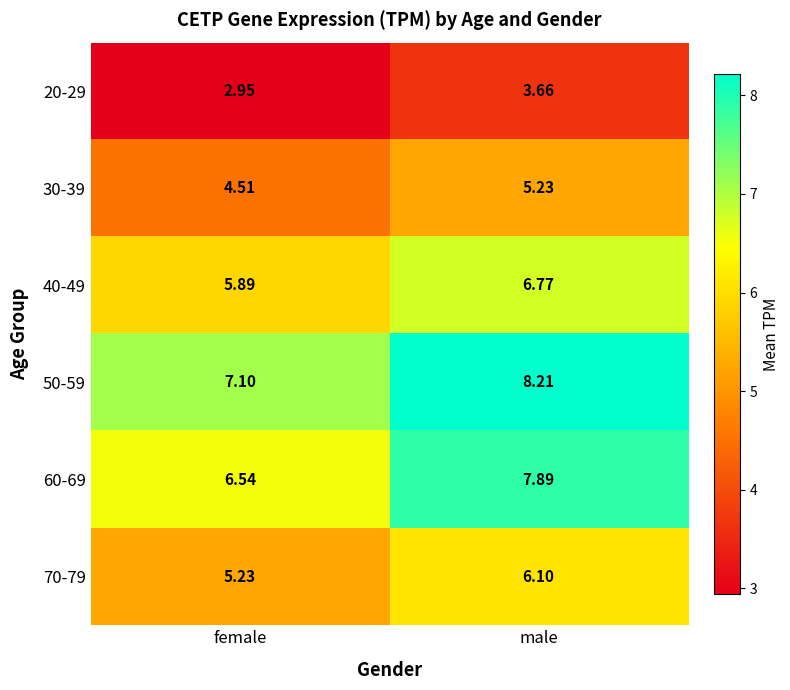

Where is 50-59 nearest to the value 7?

female